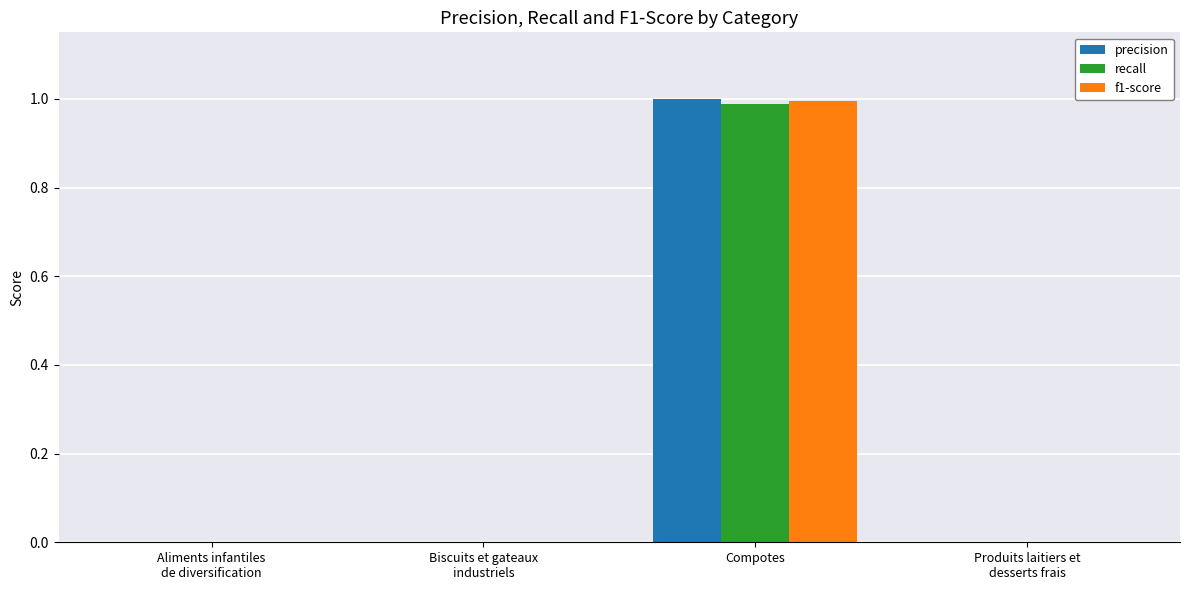

Which category has the highest value across all series?

Compotes